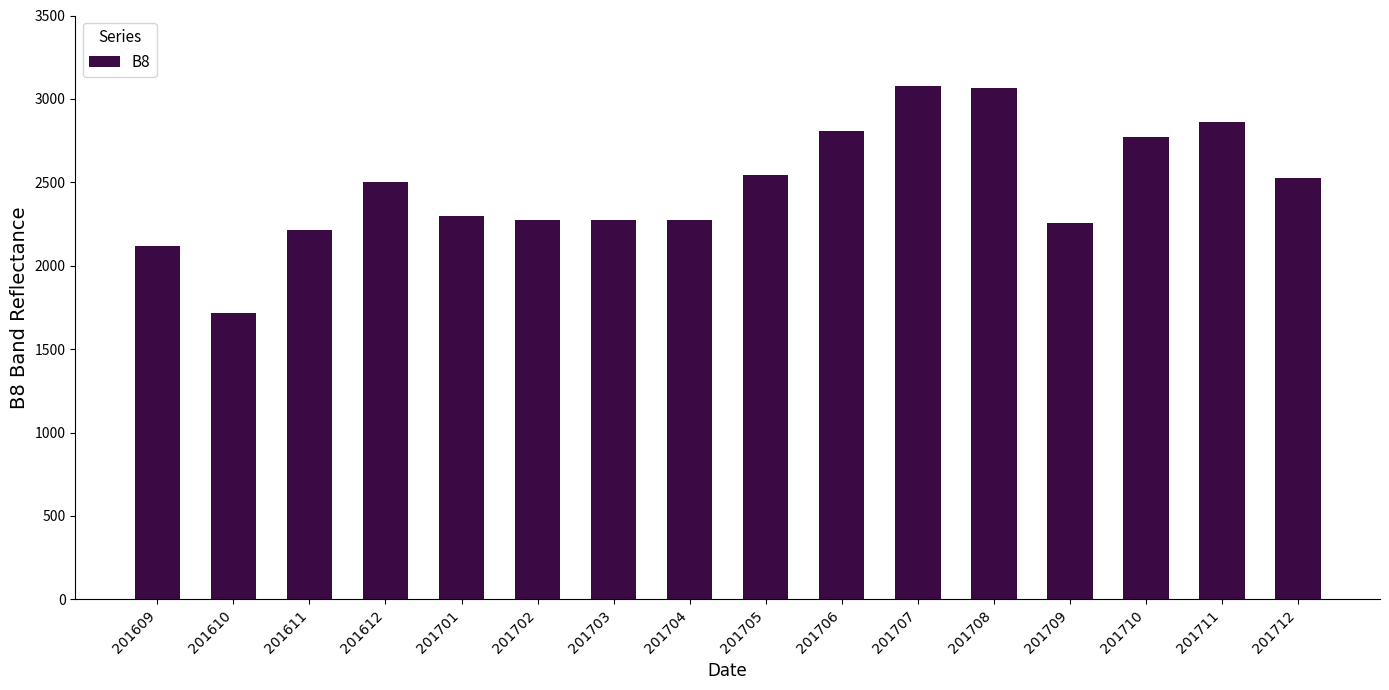

Count the number of categories in the chart.

16